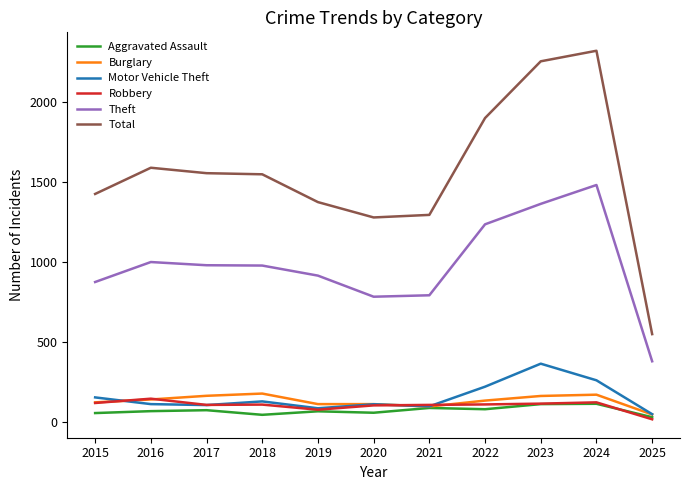

Which category has the lowest value in the Motor Vehicle Theft series?

2025